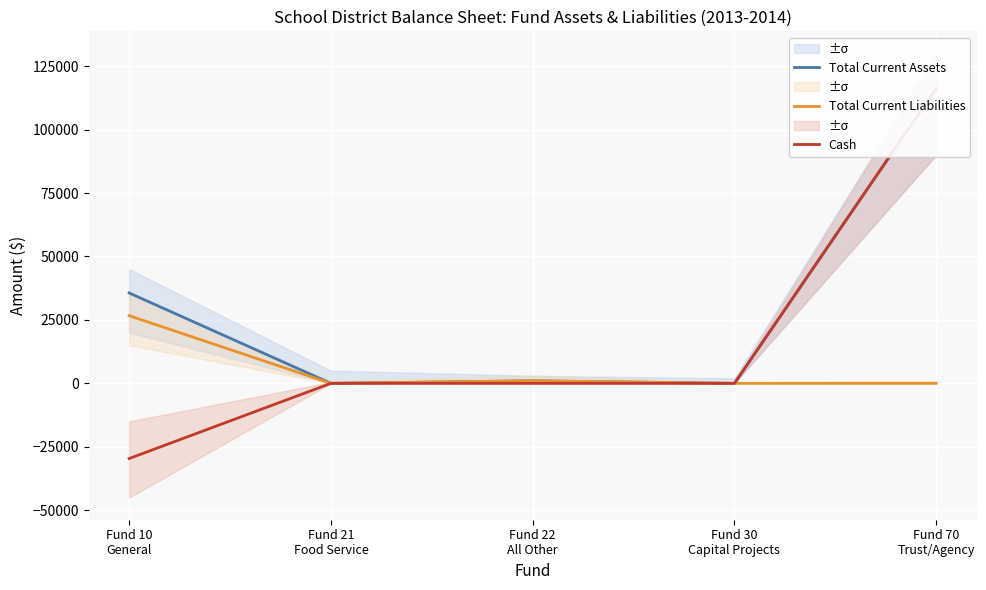

What position from the right is Fund 22
All Other?

3